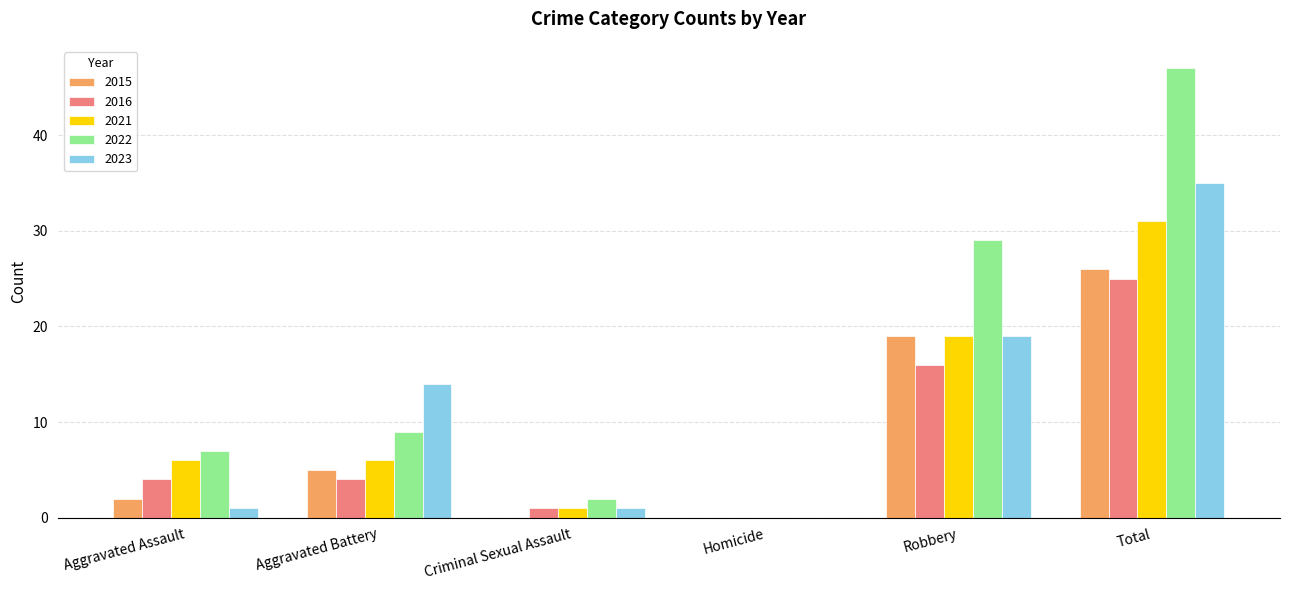

True or false: 2022 has a value of 12 at Total.

False